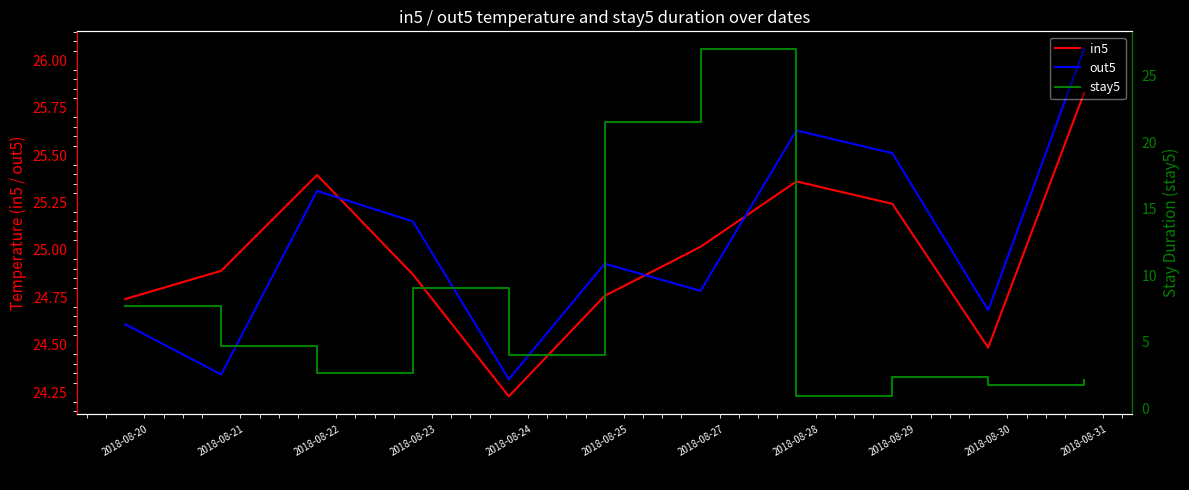

Which series has the largest range (max minus min)?

stay5